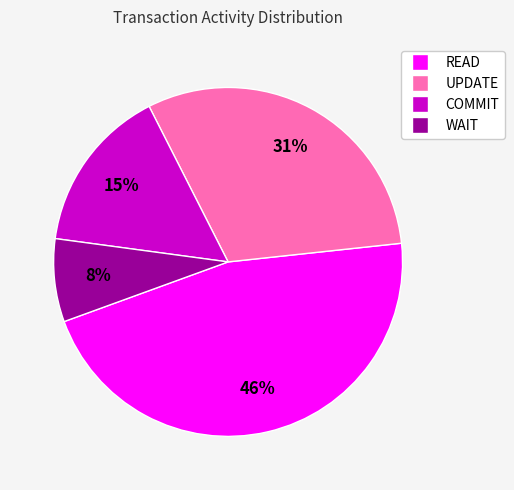

Rank the categories by value from highest to lowest.

READ, UPDATE, COMMIT, WAIT